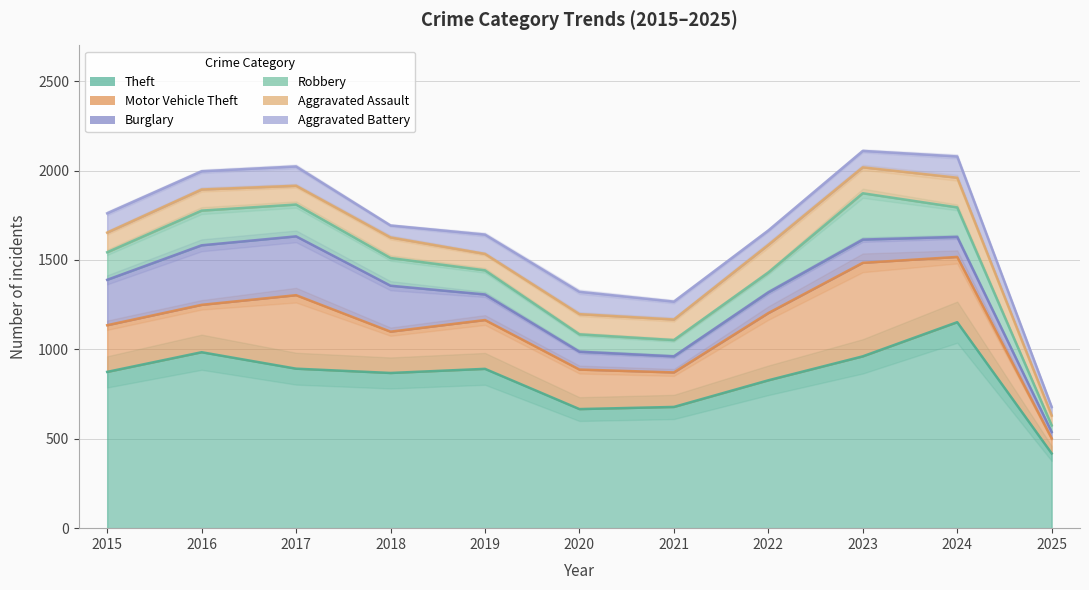

How many series are shown in this chart?

6